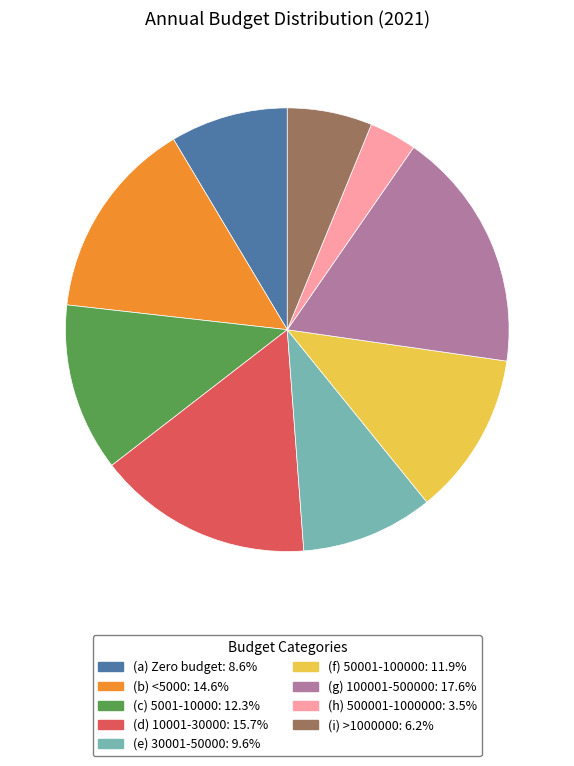

Count the number of slices in the pie.

9